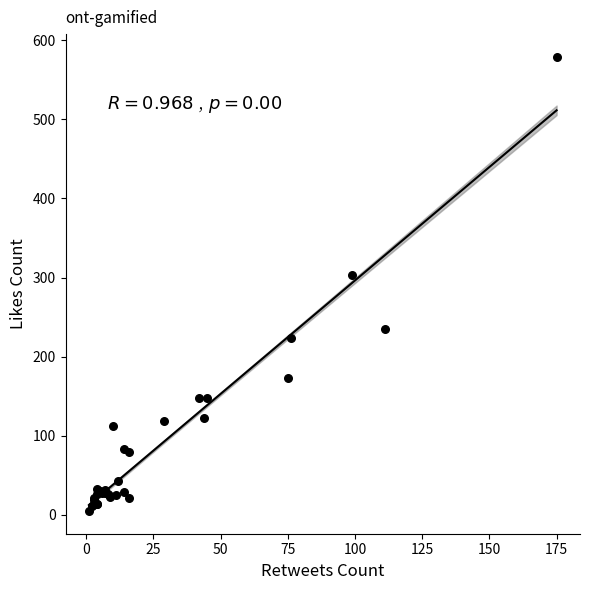

What Y value in the scatter plot is closest to 292?

303